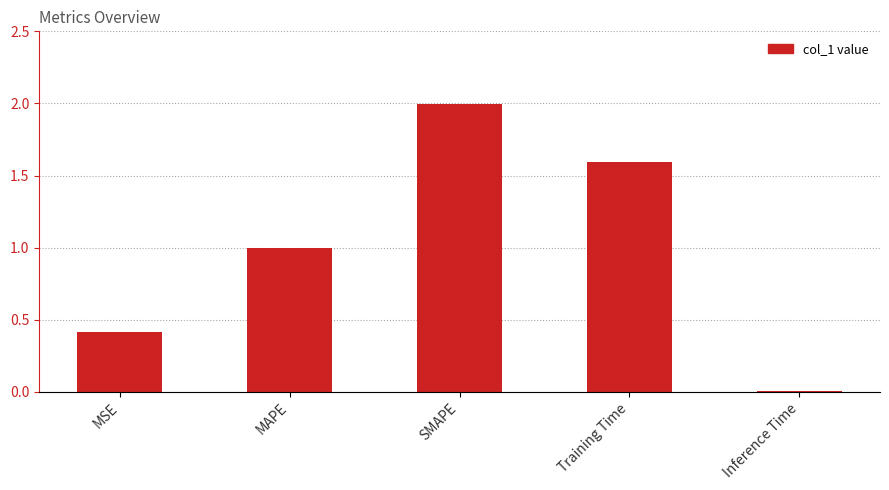

How many bars are there in total?

5